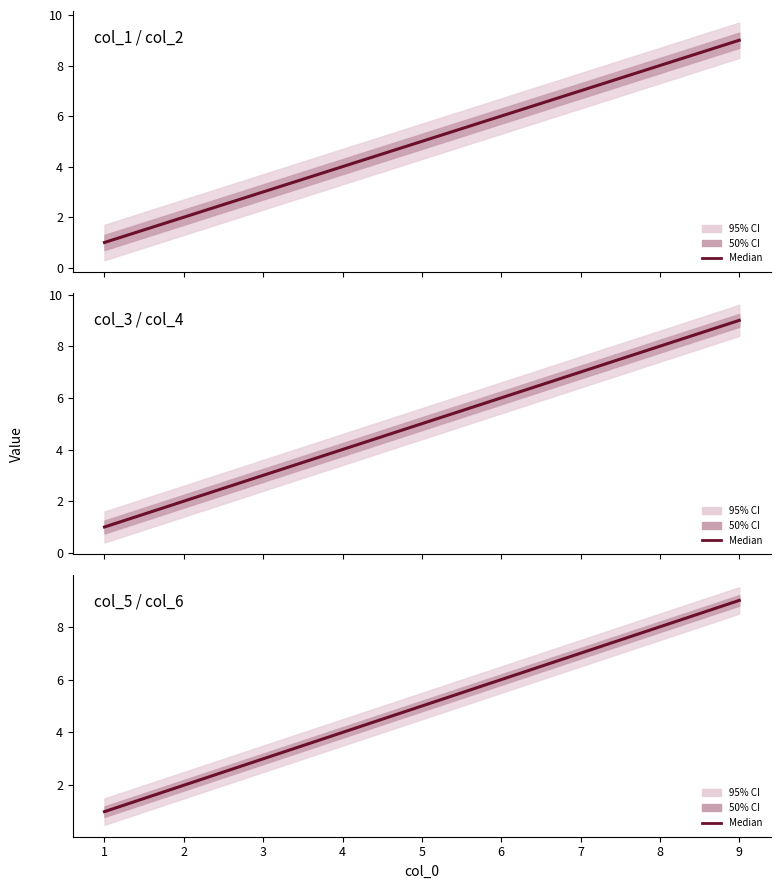

What is the average value of the col_1 / col_2 center series?

5